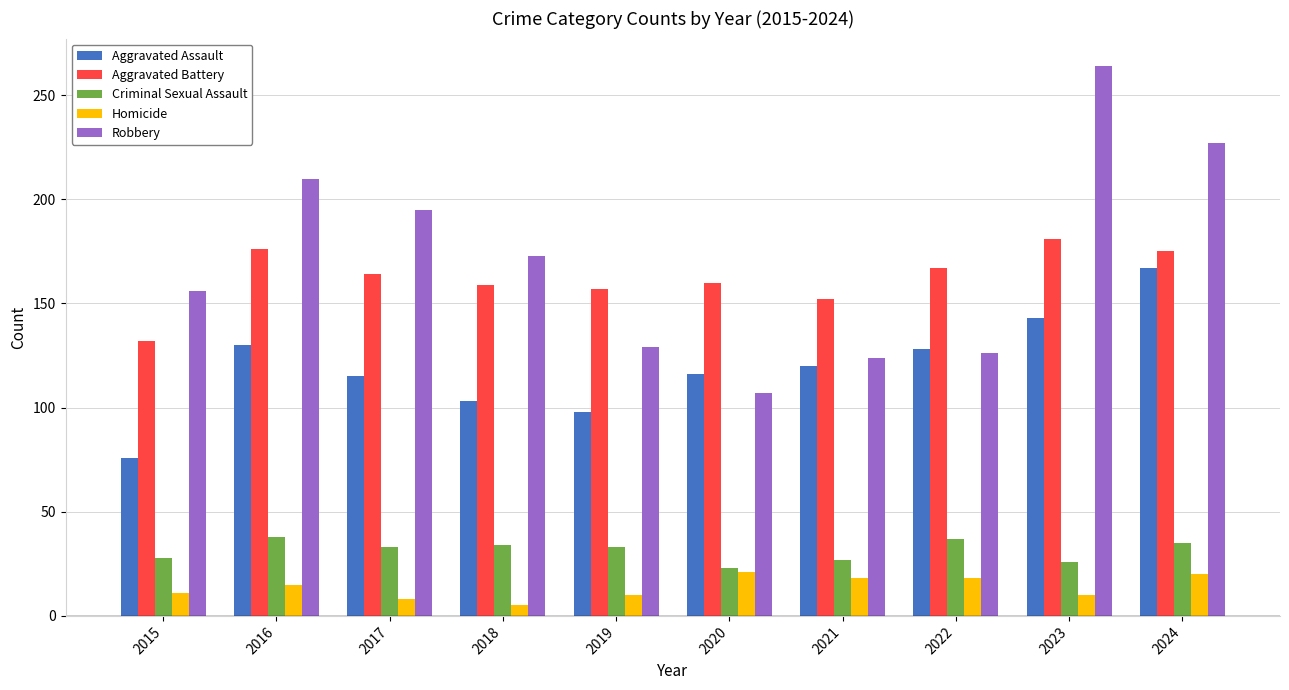

What is the difference between the maximum and minimum values in the Criminal Sexual Assault series?

15